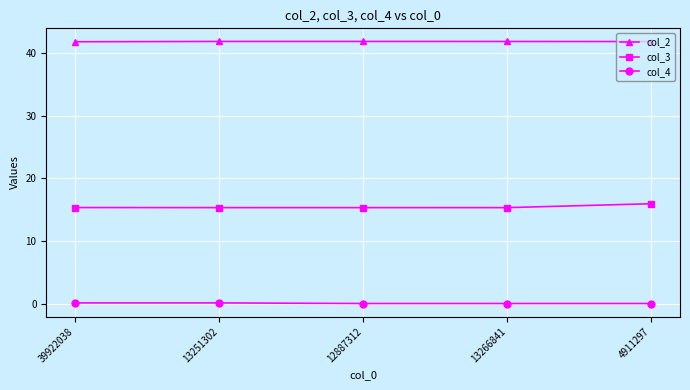

What is the lowest value of the col_3 series?

15.3